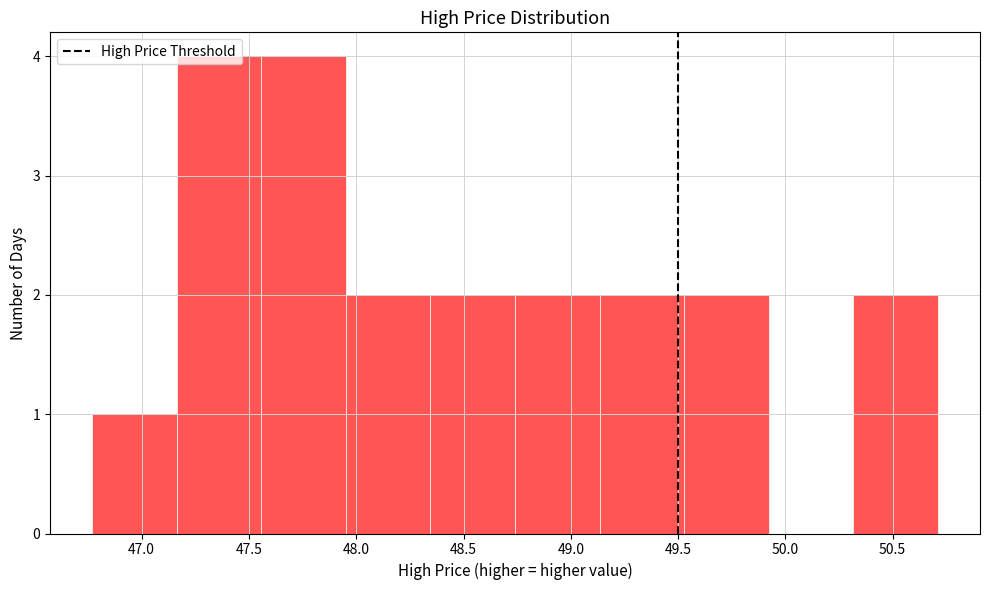

Reading left to right, transcribe this chart: for each bar, give the range it covers on the x-axis and its height. Neither the bar edges nor the heights are printed on the chart, so give them approximately, as read against the axes.

46.75 to 47.15: 1
47.15 to 47.55: 4
47.55 to 47.95: 4
47.95 to 48.35: 2
48.35 to 48.75: 2
48.75 to 49.15: 2
49.15 to 49.55: 2
49.55 to 49.90: 2
49.90 to 50.30: 0
50.30 to 50.70: 2